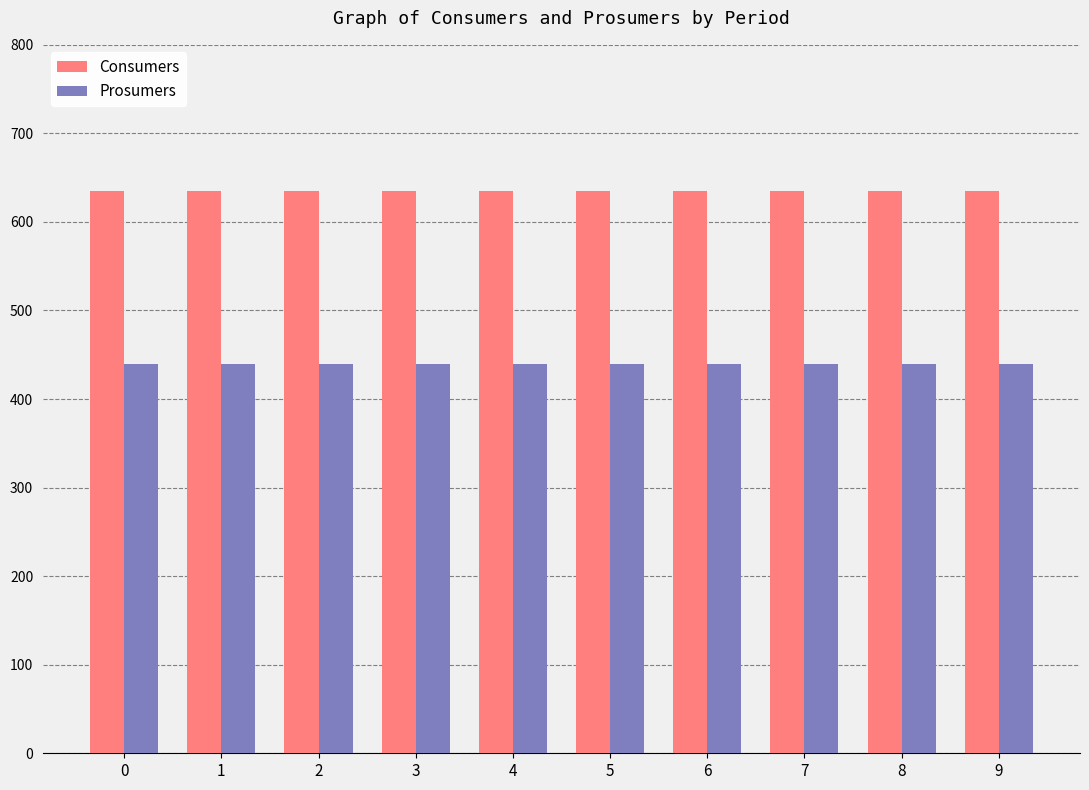

Reading right to left, what are all the values shown in this chart?

Consumers: 9=635	8=635	7=635	6=635	5=635	4=635	3=635	2=635	1=635	0=635
Prosumers: 9=440	8=440	7=440	6=440	5=440	4=440	3=440	2=440	1=440	0=440